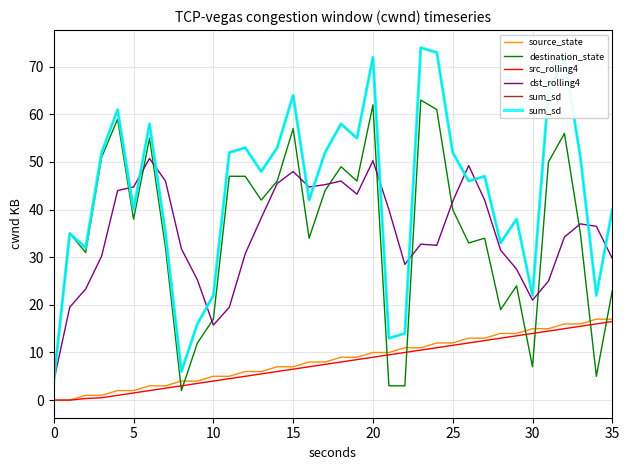

Between 15 and 23, which series saw the biggest shift?

dst_rolling4